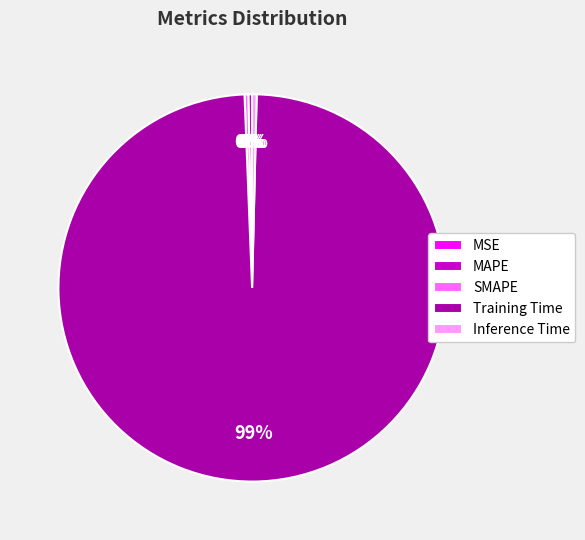

Combined, do Inference Time and MAPE account for over 50%?

No